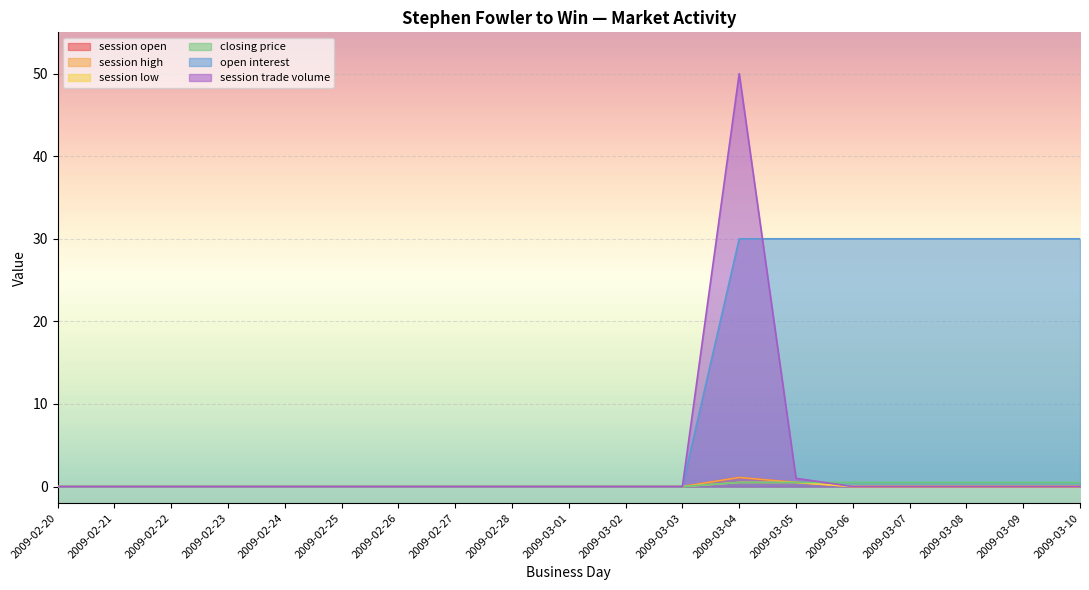

At which category is the sum across all series the highest?

2009-03-04